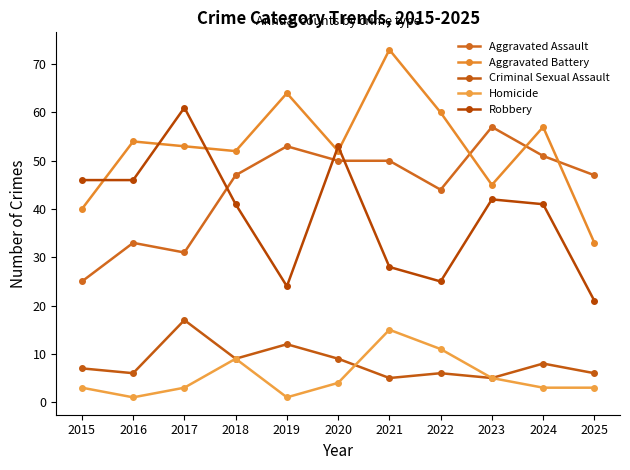

Where is the first local maximum for Aggravated Assault?

2016